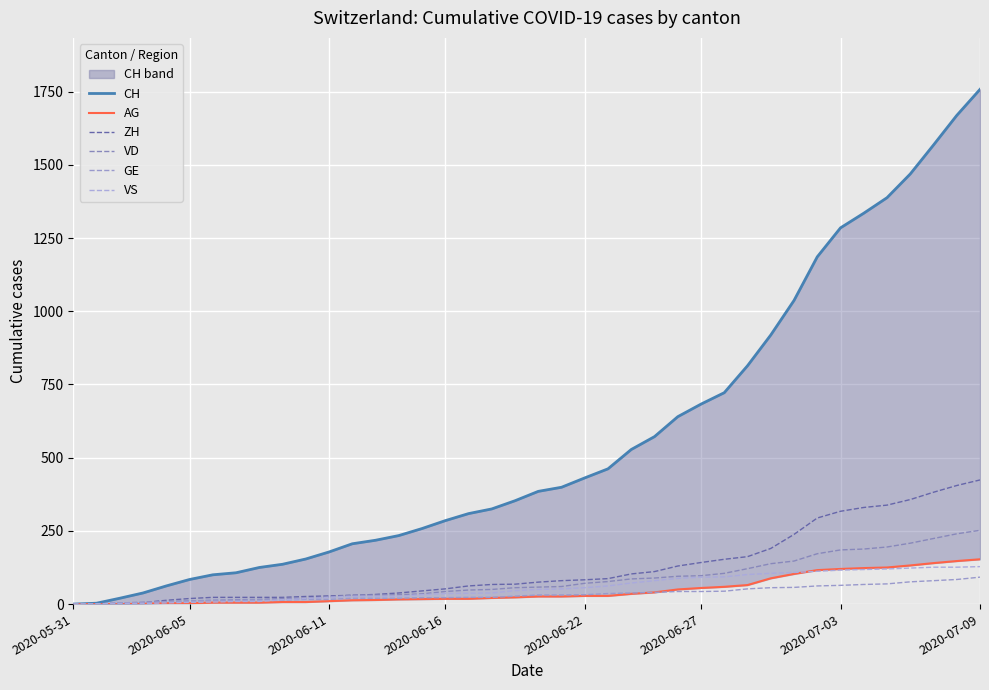

Which series has the largest range (max minus min)?

CH